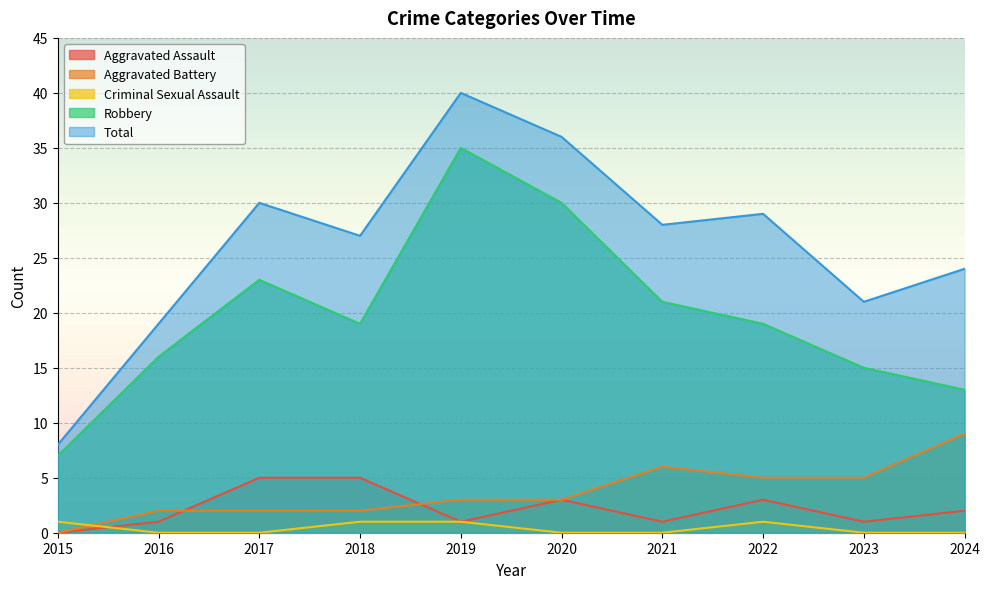

At which category is the sum across all series the highest?

2019